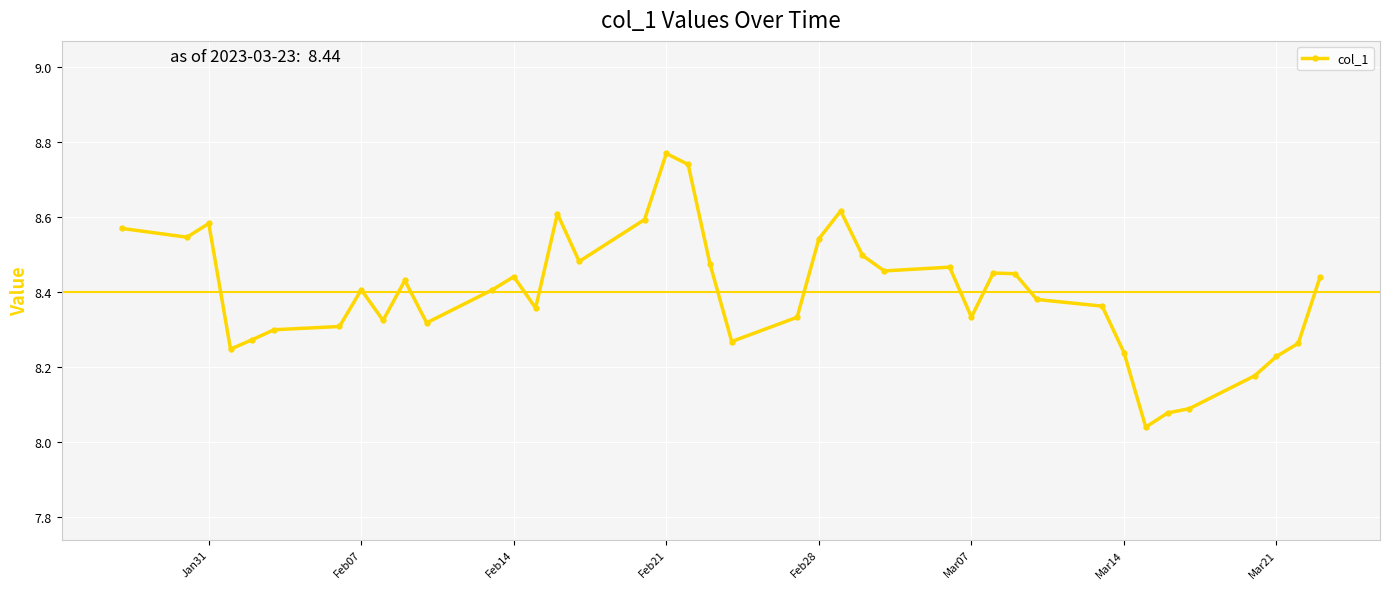

True or false: there are more than 2 points higher than both neighbors.

True